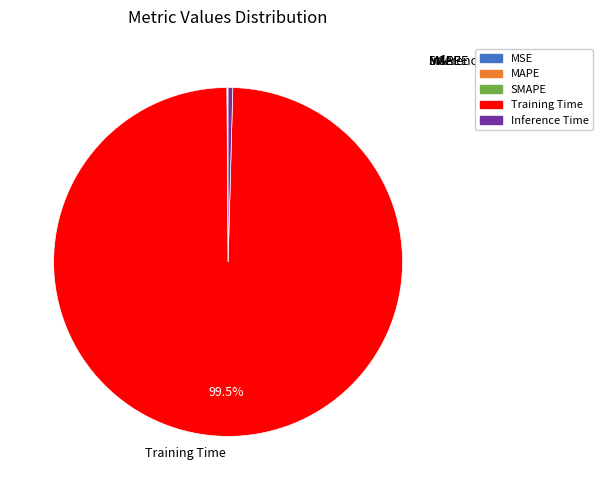

Which category has the smallest portion of the pie?

MSE